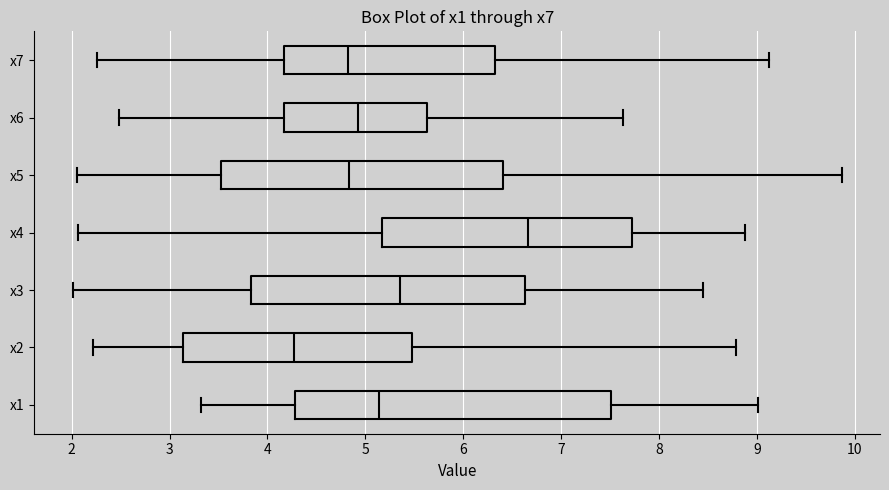

Which box has the furthest to the right median line?

x4